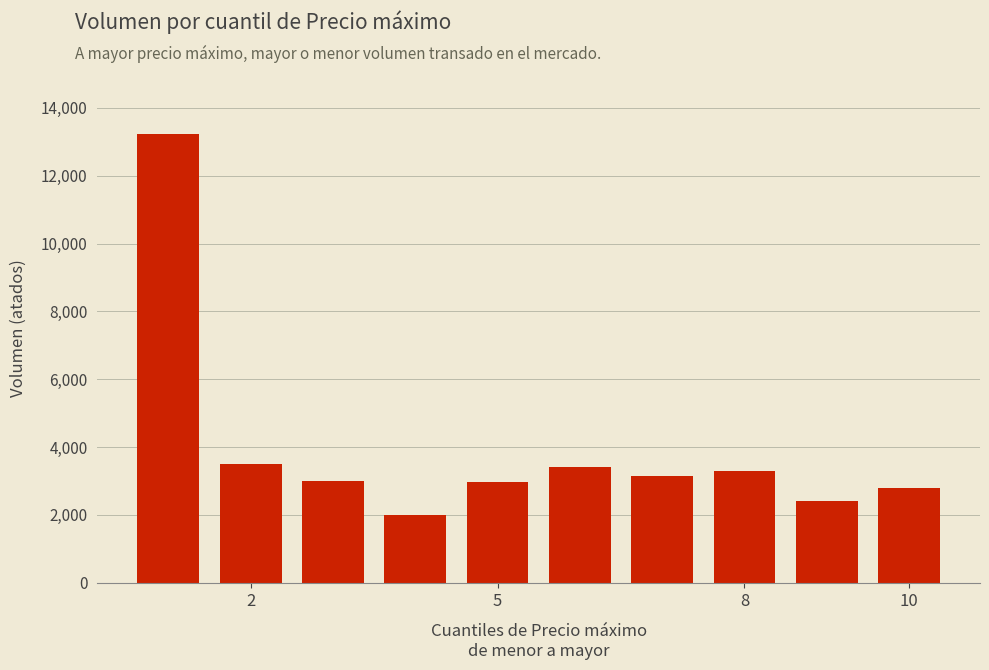

What is the value of the 7th bar from the left?

3140